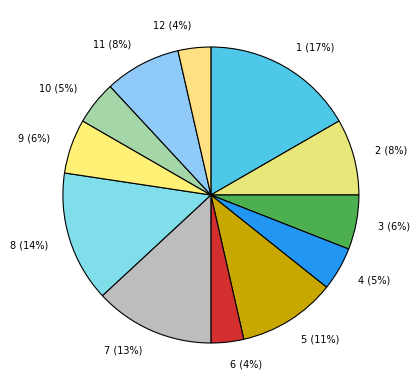

Count the number of slices in the pie.

12